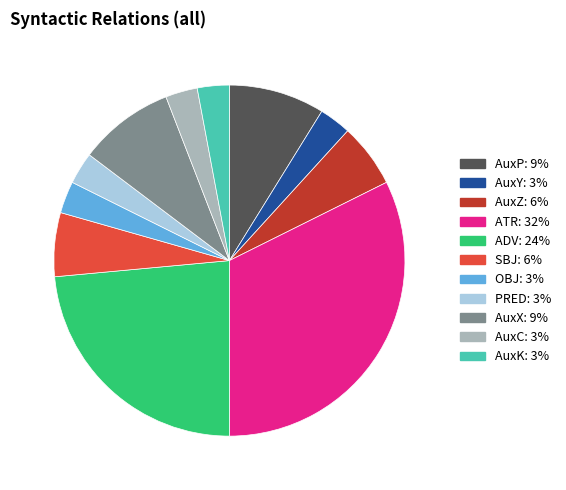

Combined, do AuxC and AuxY account for over 50%?

No